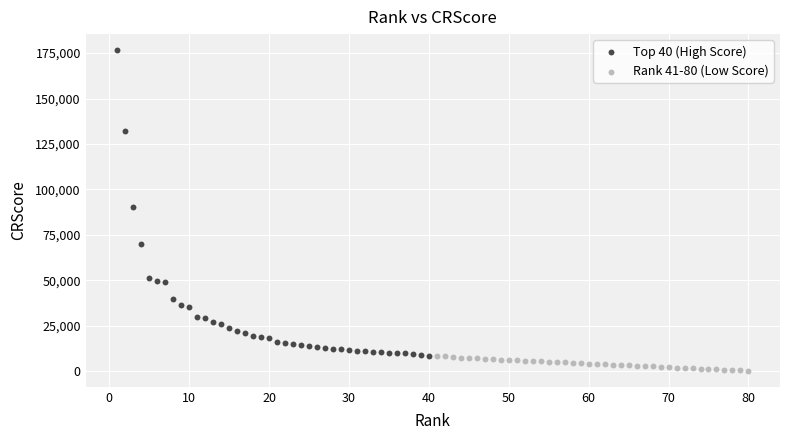

Which series has the largest Y range (max minus min)?

Top 40 (High Score)